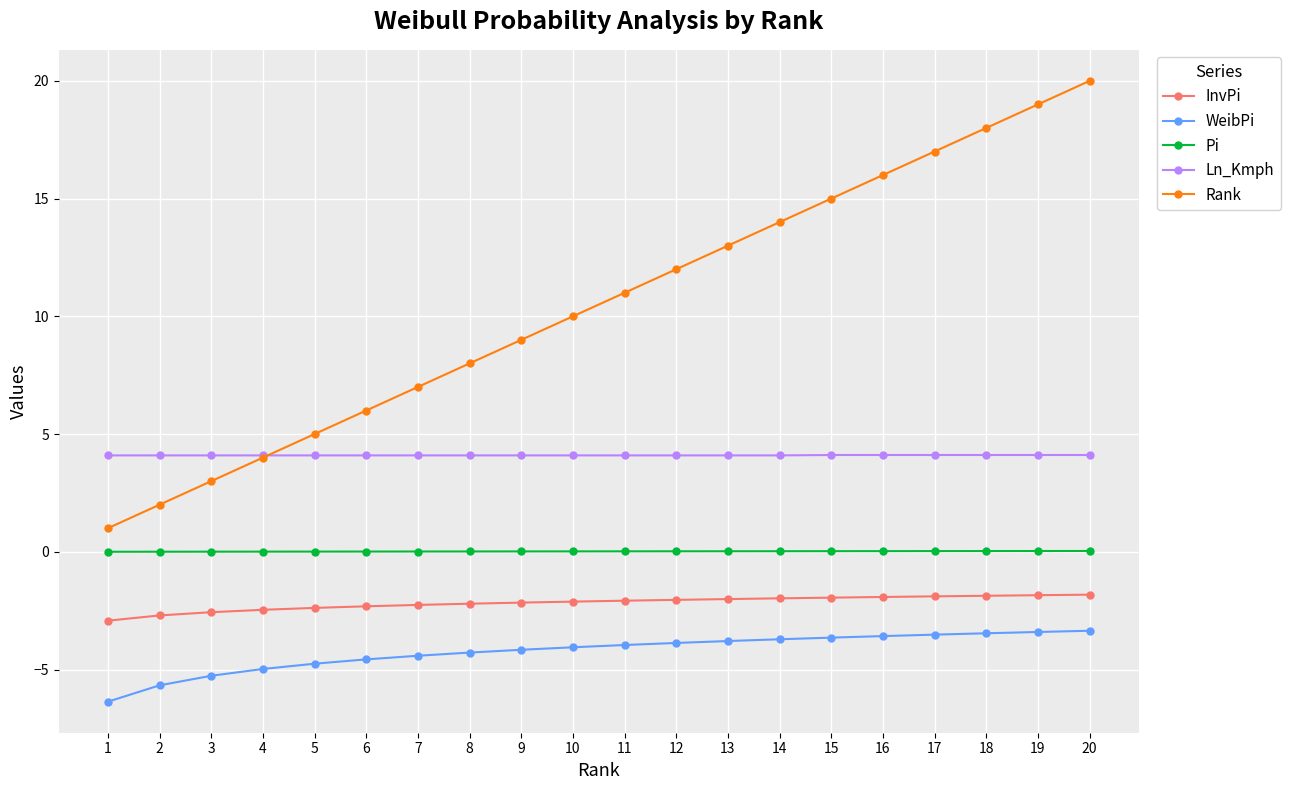

How many distinct data groups are displayed?

5